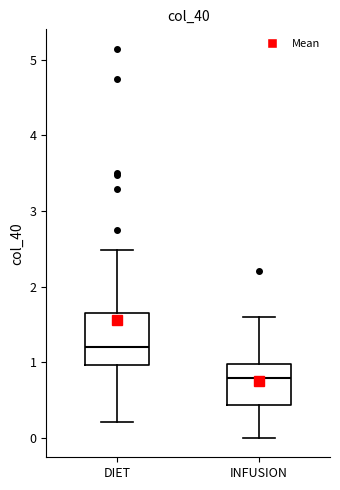

Reading left to right, transcribe this box plot: for each box, give where its median line is, the range the box spans, and where its two whiskers end, as read against the y-axis. The values are not printed on the chart, so give them approximately, as read against the axis.

DIET: median 1.2, box 1.0 to 1.6, whiskers 0.2 to 2.5
INFUSION: median 0.8, box 0.4 to 1.0, whiskers 0.0 to 1.6